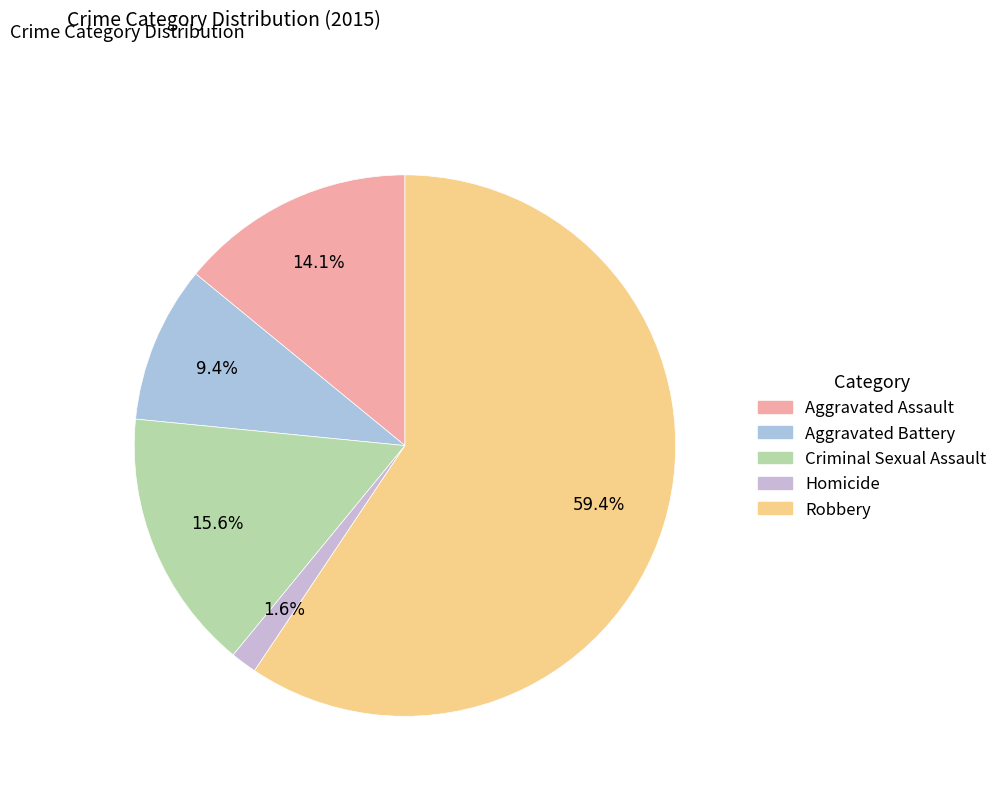

Which slice is the smallest?

Homicide